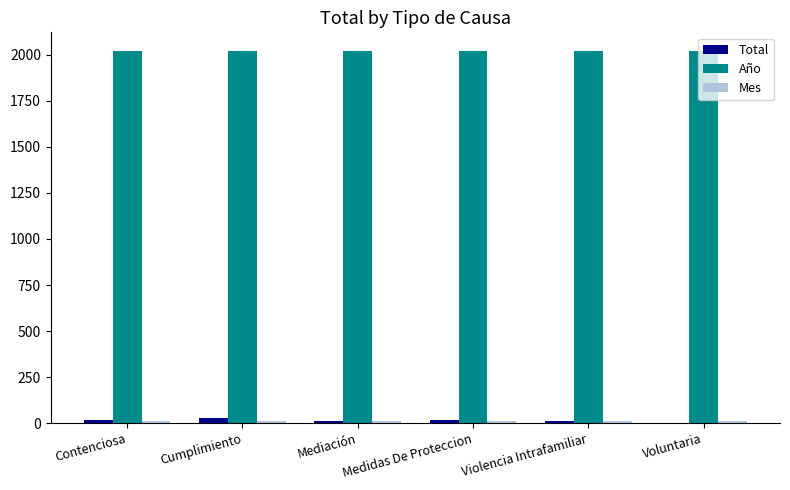

What is the total value across all series at Medidas De Proteccion?

2049